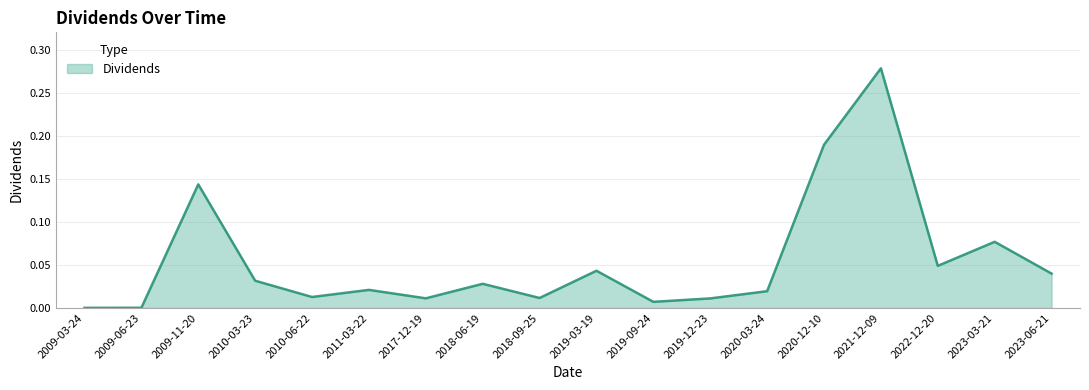

Between 2010-06-22 and 2022-12-20, which is larger?

2022-12-20